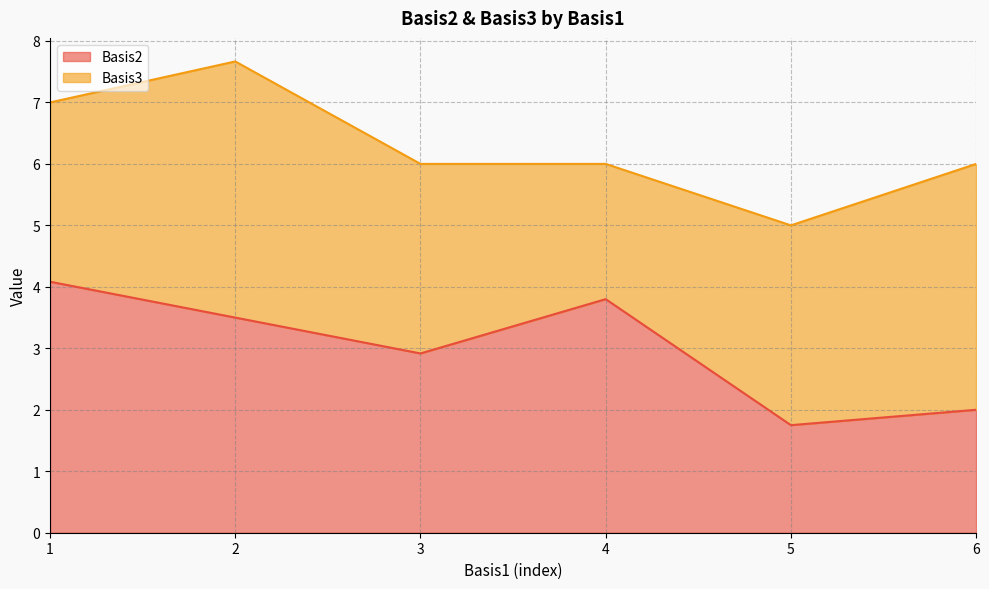

What is the approximate value of Basis2 at 4?

3.8